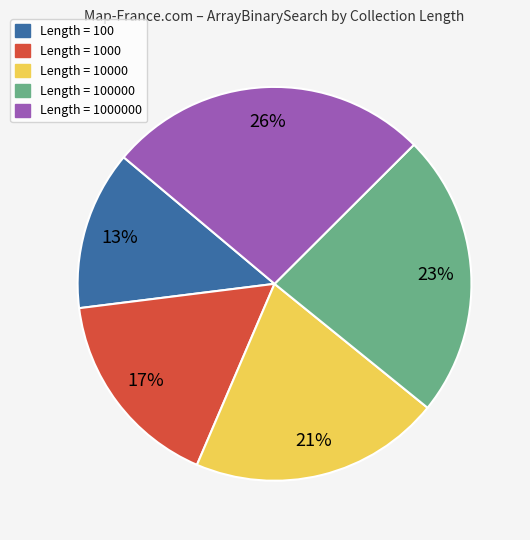

Does any single category account for the majority?

No